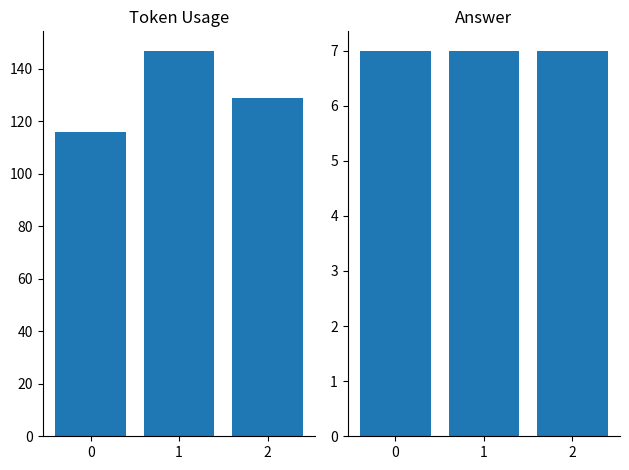

What is the value of the token_usage bar at the 2nd from the left?

147